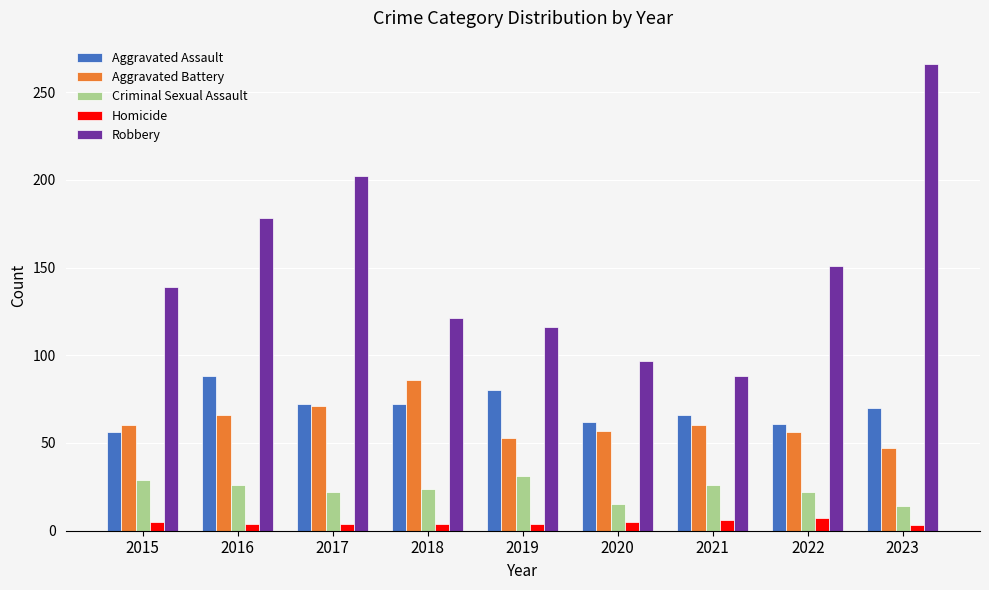

Which series has the largest range (max minus min)?

Robbery